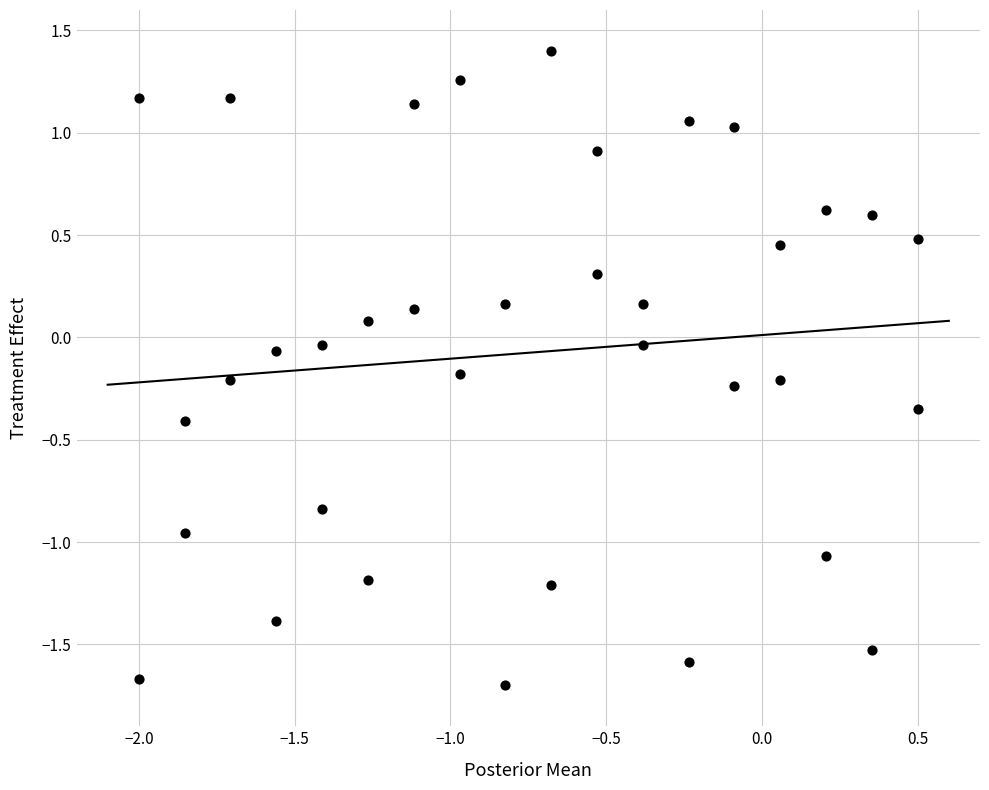

What is the range of Y values (max minus min)?

3.1